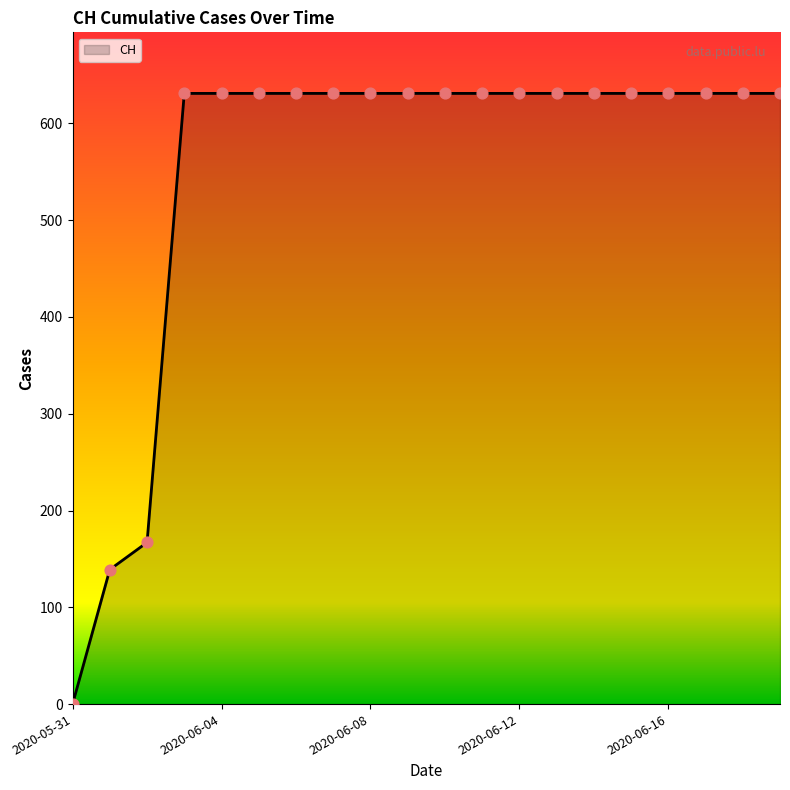

What is the maximum value shown in the chart?

631